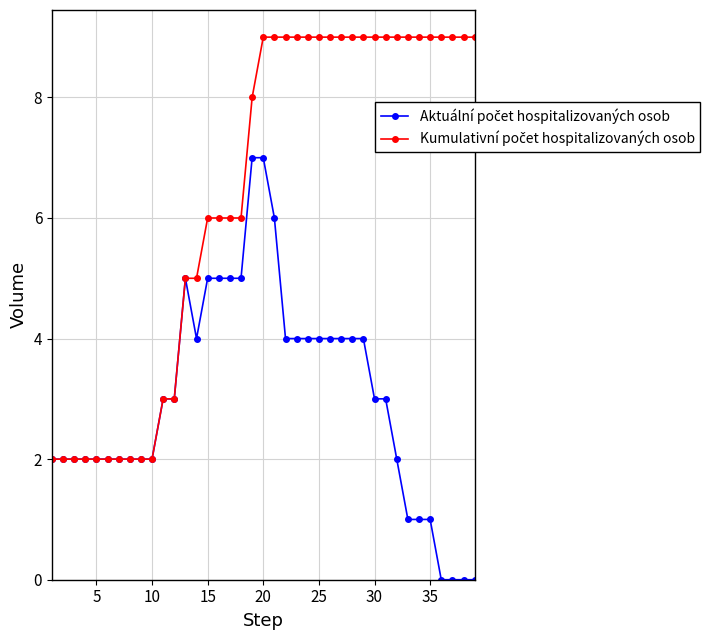

What is the maximum value shown in the chart?

9